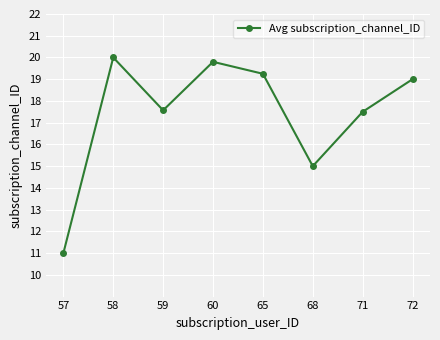

Count the number of categories in the chart.

8